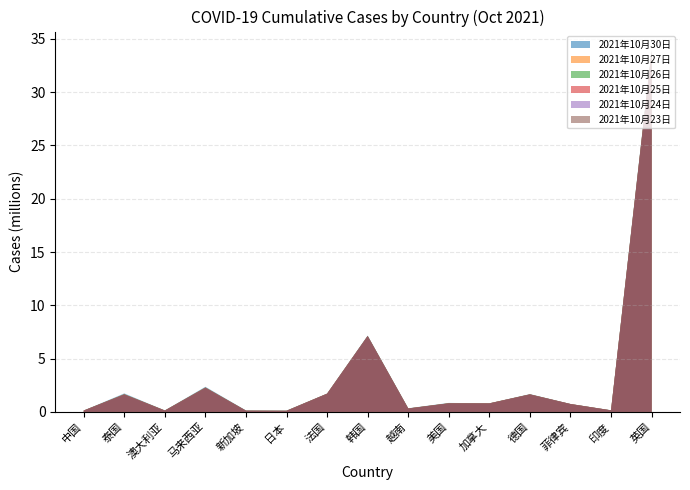

How many lines are shown in the chart?

6